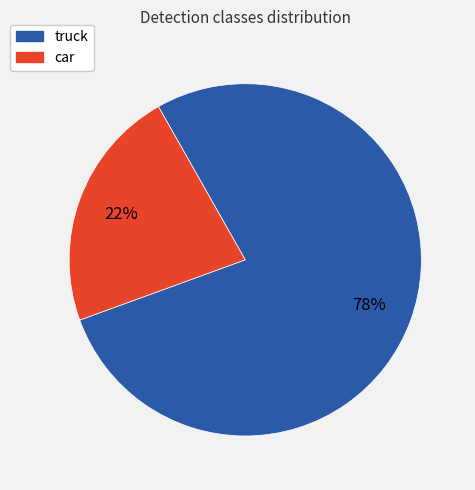

What is the largest slice in the pie chart?

truck